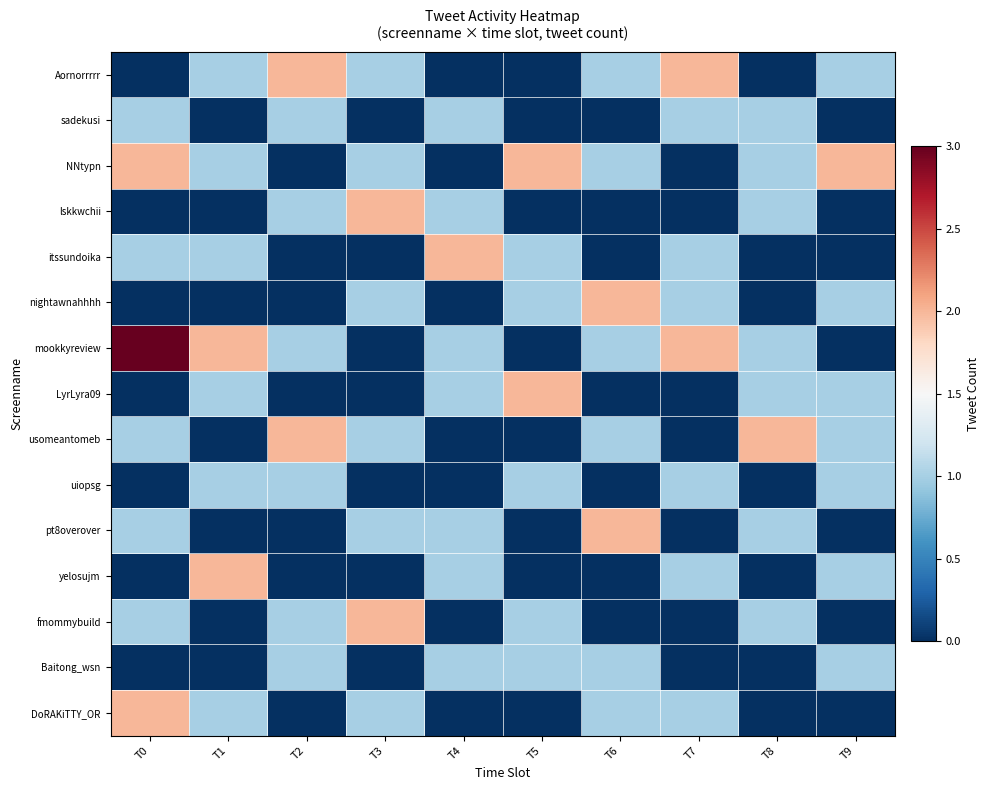

At how many categories does at least one series exceed 0?

10